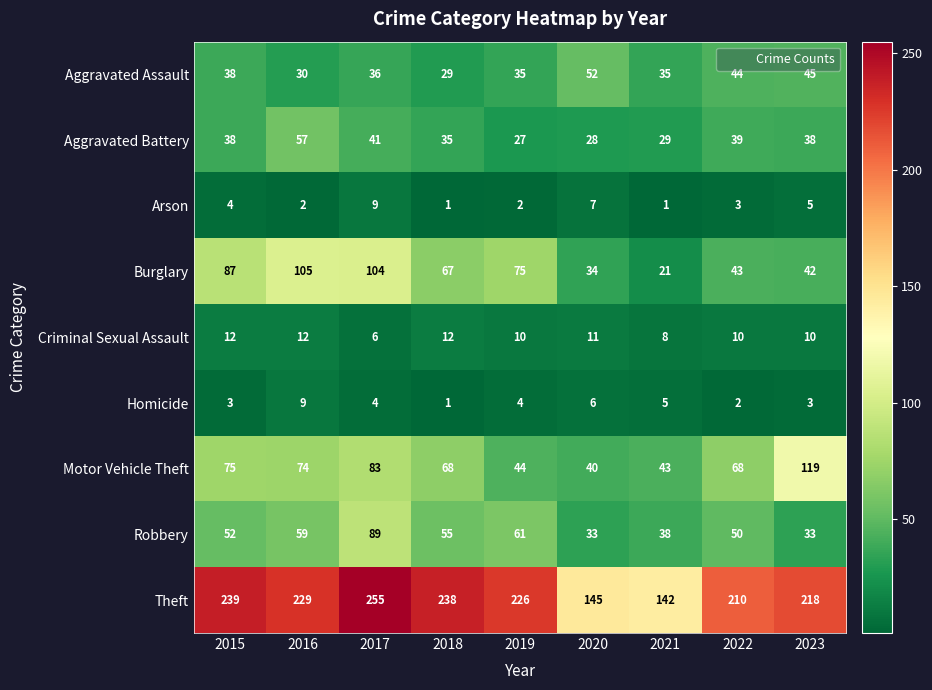

Rank the series at 2020 from lowest to highest value.

Homicide, Arson, Criminal Sexual Assault, Aggravated Battery, Robbery, Burglary, Motor Vehicle Theft, Aggravated Assault, Theft